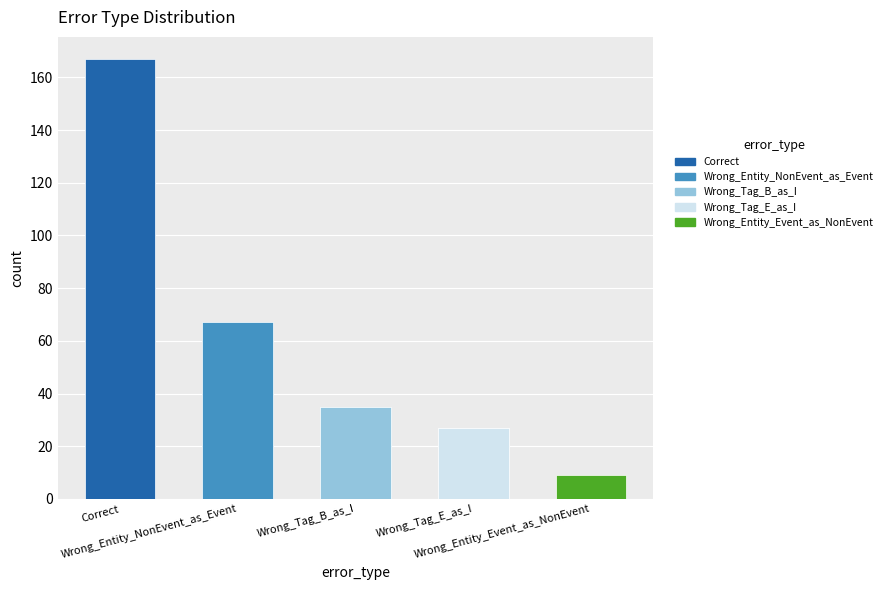

What is the change in value from Wrong_Tag_E_as_I to Wrong_Entity_Event_as_NonEvent?

-18